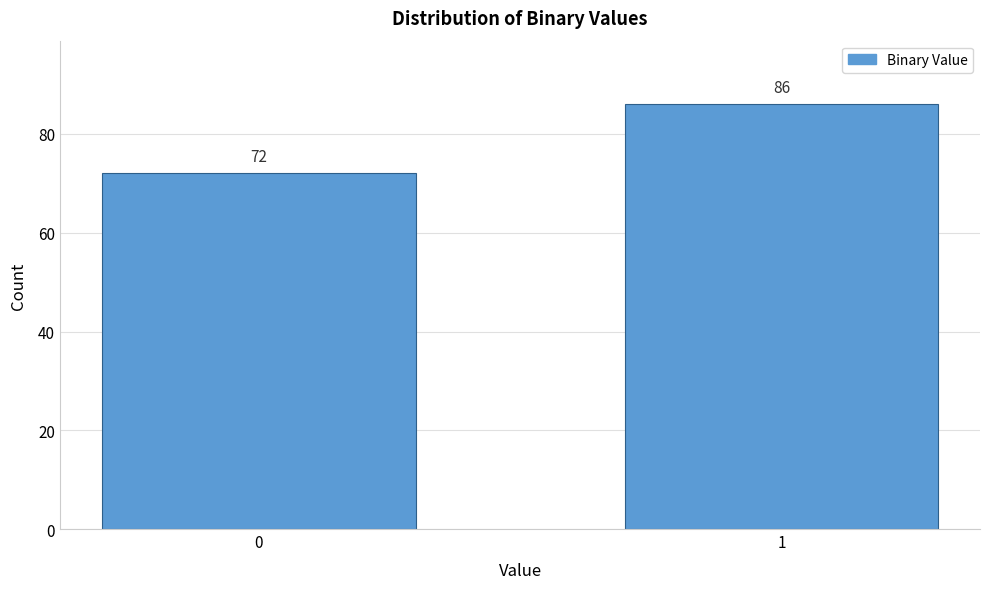

Reading left to right, list all the values displayed in this chart.

72	86